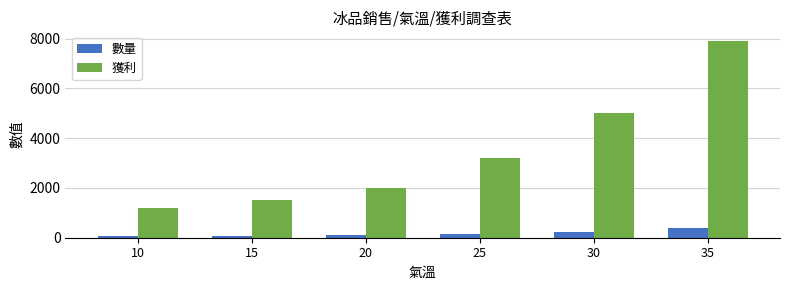

The 數量 series shows 60 at 10. True or false?

True